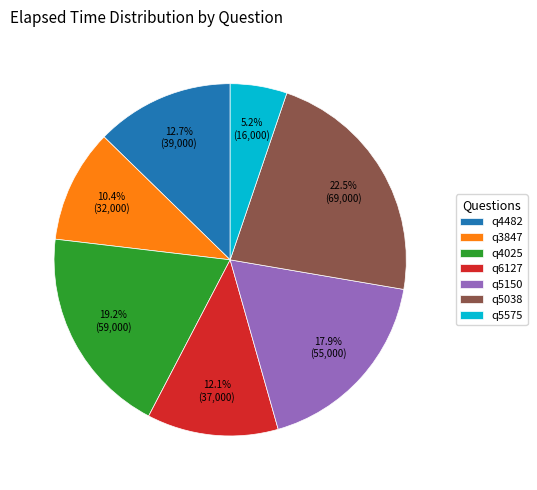

To the nearest percent, what is the combined percentage of q4482 and q5575?

18%